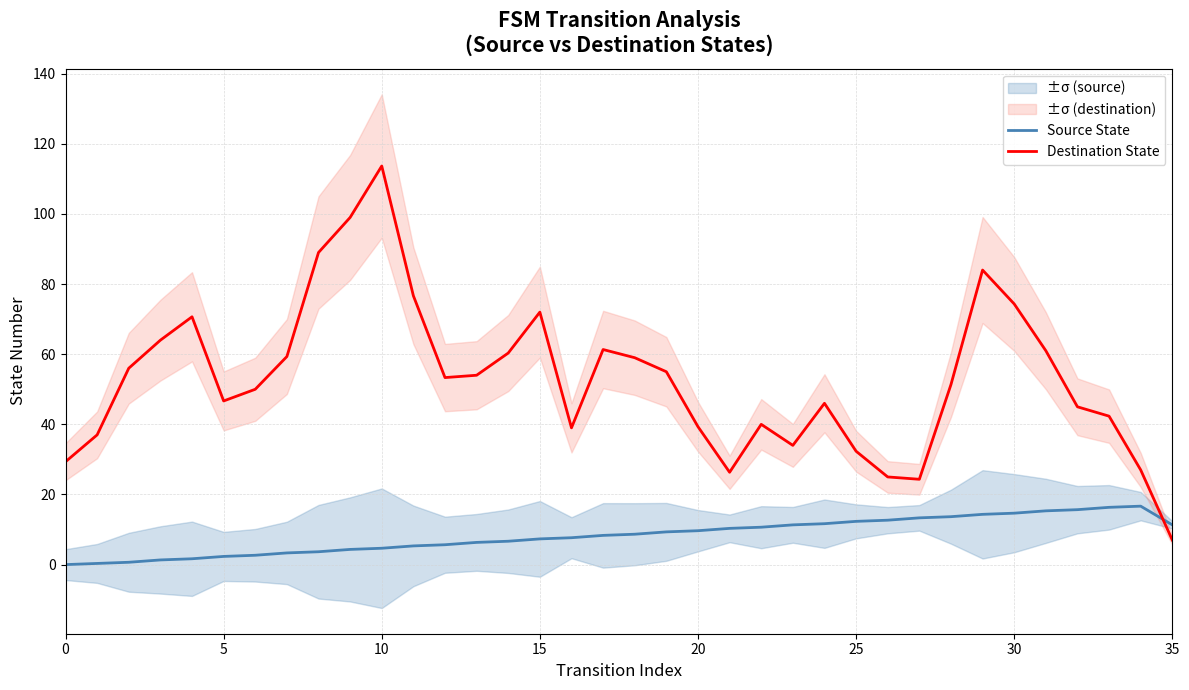

At which label does Destination State reach its minimum?

35